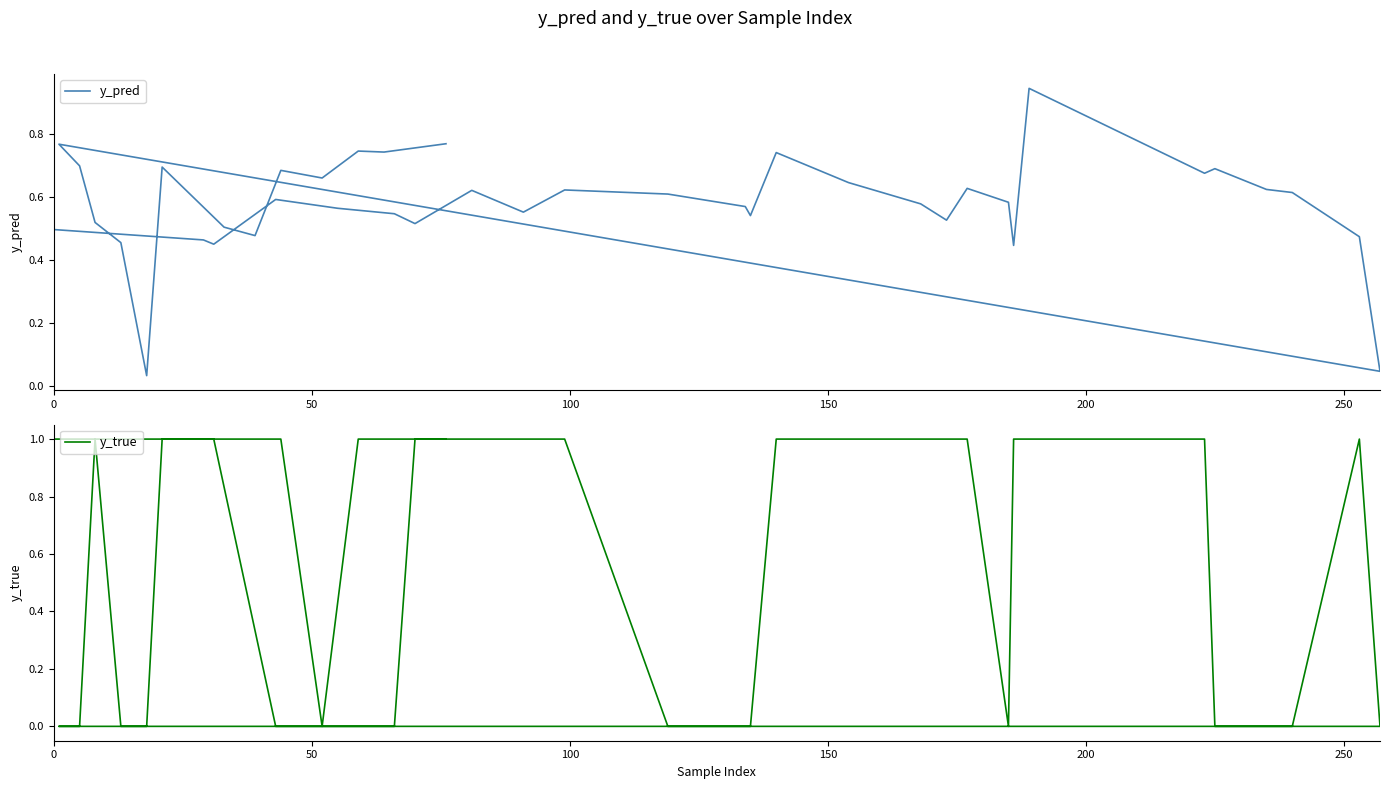

After their last crossing, which series has the higher values: y_pred or y_true?

y_true